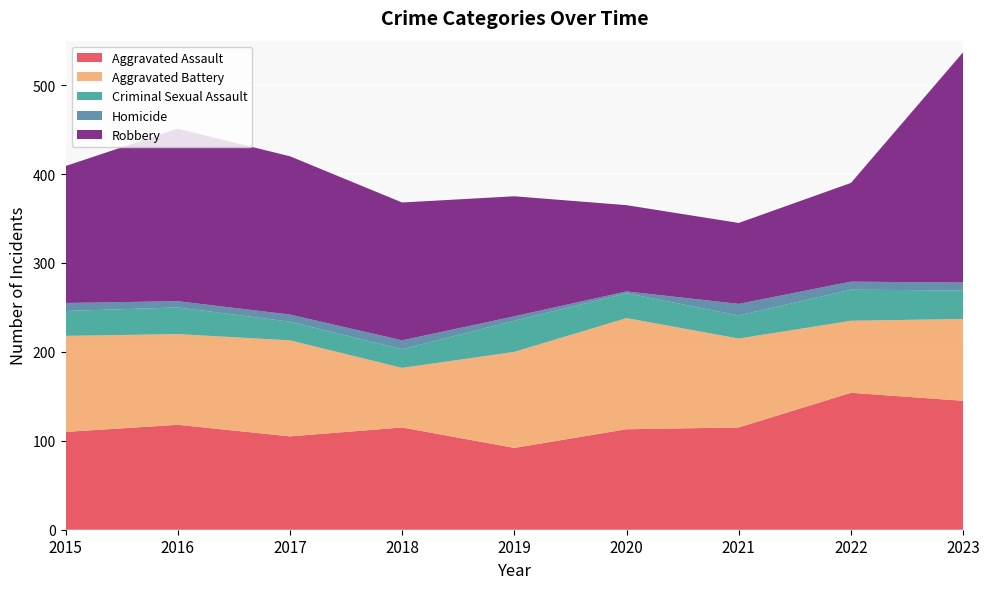

Reading left to right, what are all the values shown in this chart?

Aggravated Assault: 110	118	105	115	92	113	115	154	145
Aggravated Battery: 108	102	108	67	108	125	100	81	92
Criminal Sexual Assault: 28	30	21	21	35	28	26	35	32
Homicide: 9	7	8	10	5	2	13	9	9
Robbery: 154	194	178	155	135	97	91	111	259